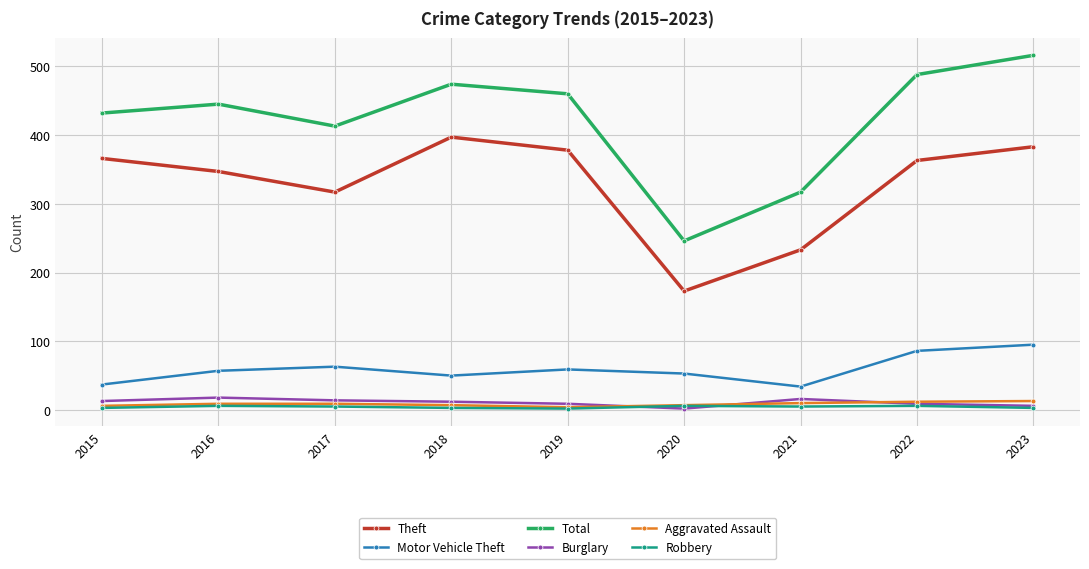

Is the value of Motor Vehicle Theft at 2015 greater than the value of Burglary at 2019?

Yes